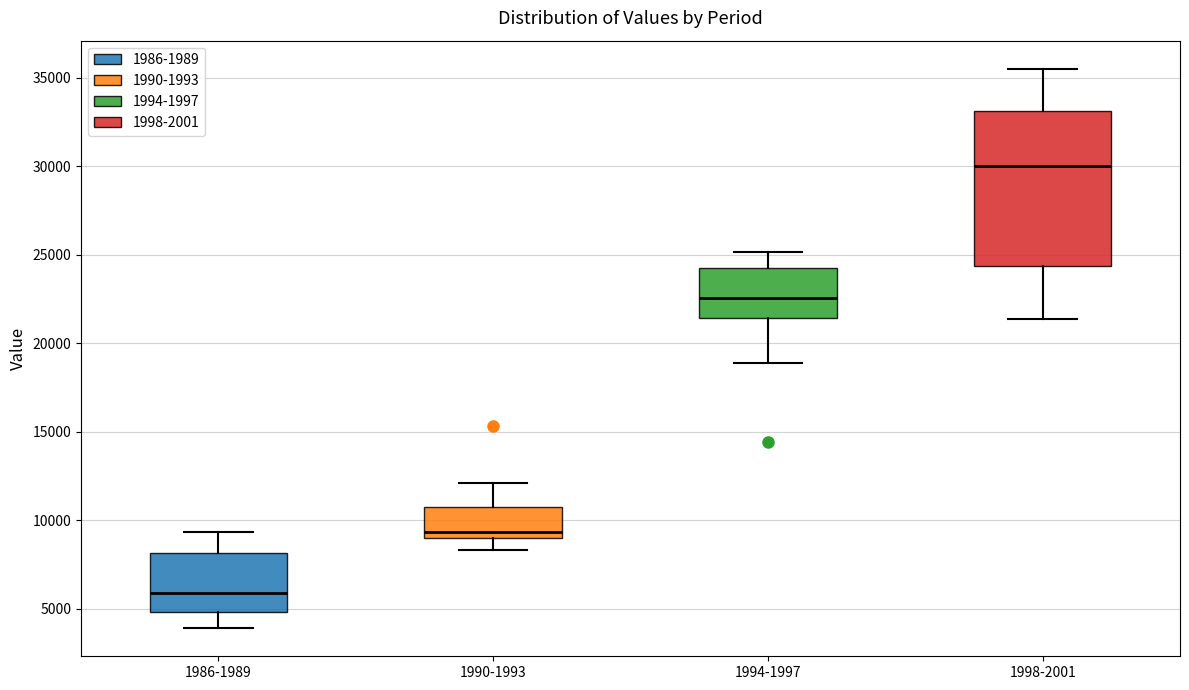

Reading left to right, transcribe this box plot: for each box, give where its median line is, the range the box spans, and where its two whiskers end, as read against the y-axis. The values are not printed on the chart, so give them approximately, as read against the axis.

1986-1989: median 6000, box 5000 to 8000, whiskers 4000 to 9500
1990-1993: median 9500, box 9000 to 10500, whiskers 8500 to 12000
1994-1997: median 22500, box 21500 to 24000, whiskers 19000 to 25000
1998-2001: median 30000, box 24500 to 33000, whiskers 21500 to 35500